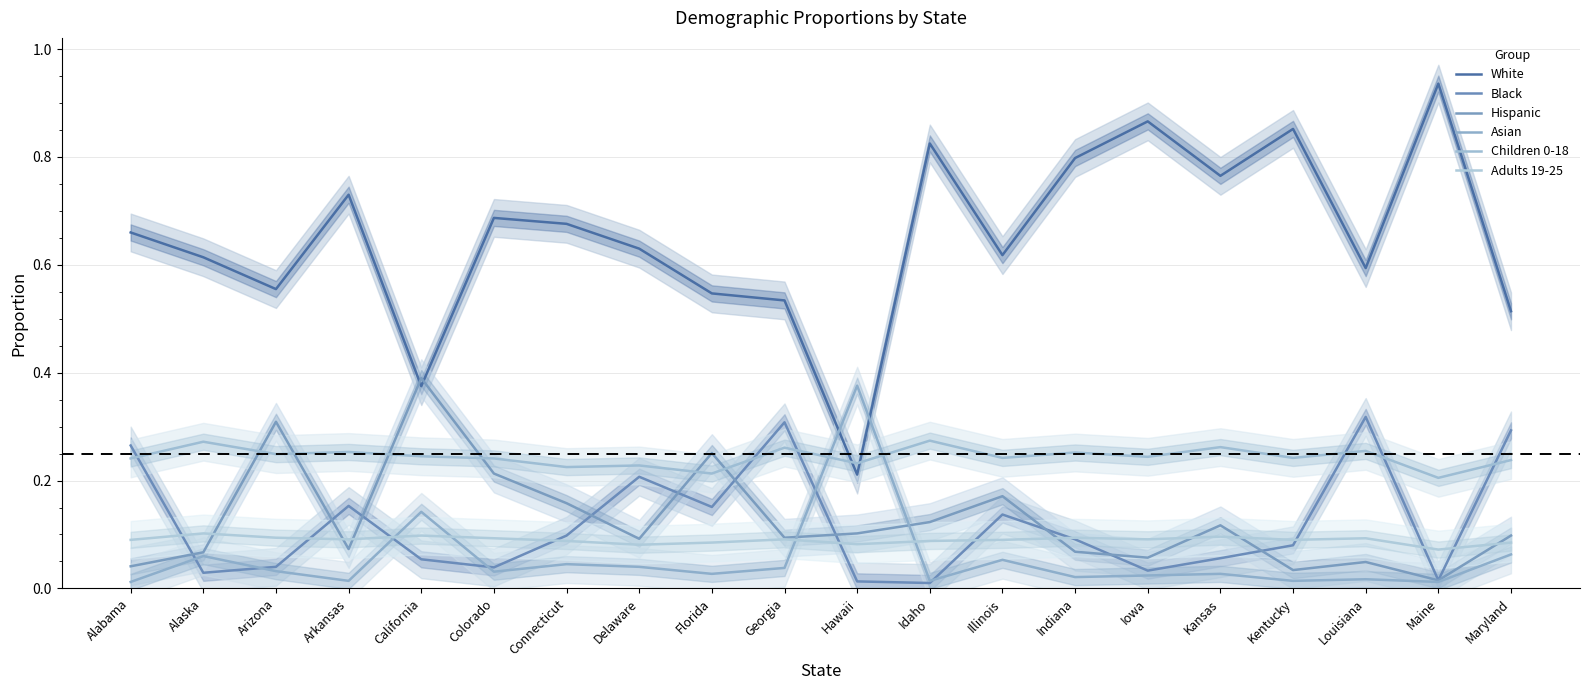

Reading left to right, transcribe all the data shown in this chart.

White: Alabama=0.7	Alaska=0.6	Arizona=0.6	Arkansas=0.7	California=0.4	Colorado=0.7	Connecticut=0.7	Delaware=0.6	Florida=0.5	Georgia=0.5	Hawaii=0.2	Idaho=0.8	Illinois=0.6	Indiana=0.8	Iowa=0.9	Kansas=0.8	Kentucky=0.9	Louisiana=0.6	Maine=0.9	Maryland=0.5
Black: Alabama=0.3	Alaska=0.0	Arizona=0.0	Arkansas=0.2	California=0.1	Colorado=0.0	Connecticut=0.1	Delaware=0.2	Florida=0.2	Georgia=0.3	Hawaii=0.0	Idaho=0.0	Illinois=0.1	Indiana=0.1	Iowa=0.0	Kansas=0.1	Kentucky=0.1	Louisiana=0.3	Maine=0.0	Maryland=0.3
Hispanic: Alabama=0.0	Alaska=0.1	Arizona=0.3	Arkansas=0.1	California=0.4	Colorado=0.2	Connecticut=0.2	Delaware=0.1	Florida=0.3	Georgia=0.1	Hawaii=0.1	Idaho=0.1	Illinois=0.2	Indiana=0.1	Iowa=0.1	Kansas=0.1	Kentucky=0.0	Louisiana=0.0	Maine=0.0	Maryland=0.1
Asian: Alabama=0.0	Alaska=0.1	Arizona=0.0	Arkansas=0.0	California=0.1	Colorado=0.0	Connecticut=0.0	Delaware=0.0	Florida=0.0	Georgia=0.0	Hawaii=0.4	Idaho=0.0	Illinois=0.1	Indiana=0.0	Iowa=0.0	Kansas=0.0	Kentucky=0.0	Louisiana=0.0	Maine=0.0	Maryland=0.1
Children 0-18: Alabama=0.2	Alaska=0.3	Arizona=0.2	Arkansas=0.3	California=0.2	Colorado=0.2	Connecticut=0.2	Delaware=0.2	Florida=0.2	Georgia=0.3	Hawaii=0.2	Idaho=0.3	Illinois=0.2	Indiana=0.3	Iowa=0.2	Kansas=0.3	Kentucky=0.2	Louisiana=0.3	Maine=0.2	Maryland=0.2
Adults 19-25: Alabama=0.1	Alaska=0.1	Arizona=0.1	Arkansas=0.1	California=0.1	Colorado=0.1	Connecticut=0.1	Delaware=0.1	Florida=0.1	Georgia=0.1	Hawaii=0.1	Idaho=0.1	Illinois=0.1	Indiana=0.1	Iowa=0.1	Kansas=0.1	Kentucky=0.1	Louisiana=0.1	Maine=0.1	Maryland=0.1